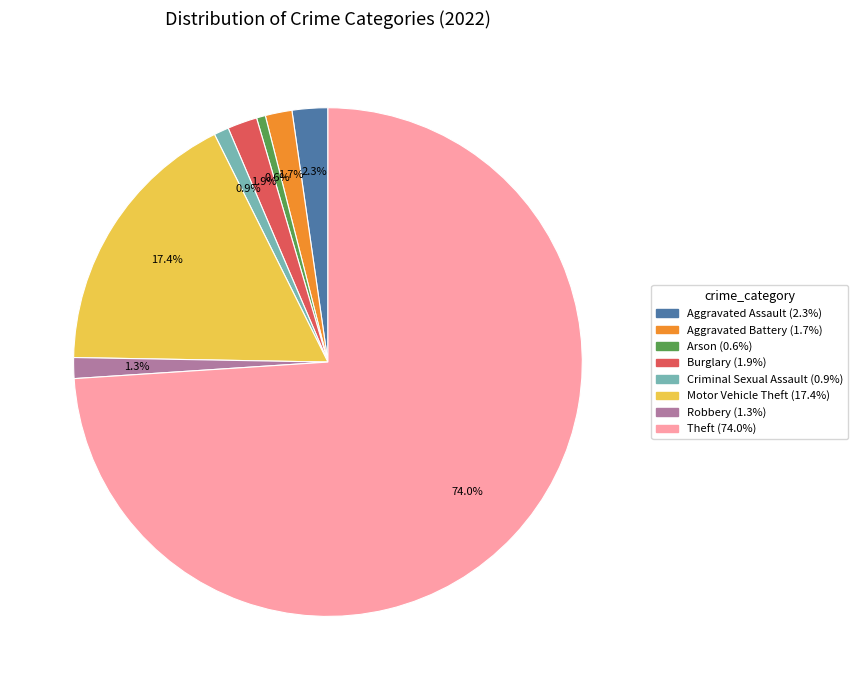

Is there a majority slice in this chart?

Yes